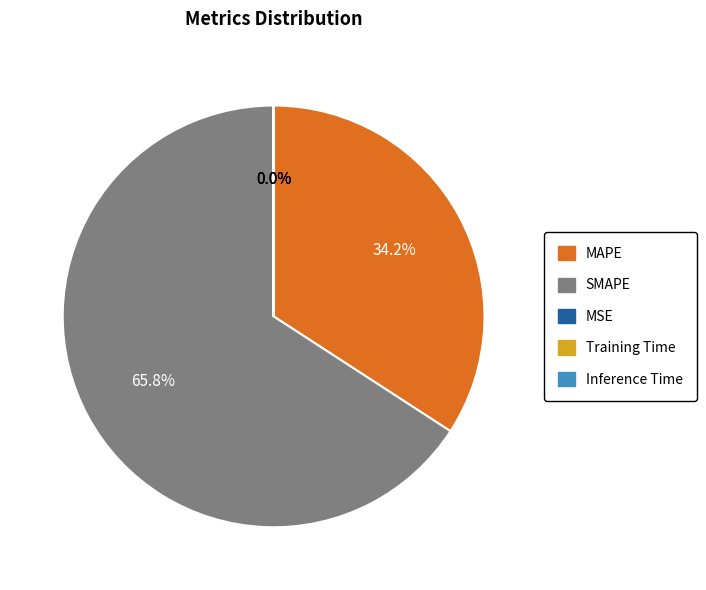

To the nearest percent, what is the difference between the largest and smallest slice percentages?

66%